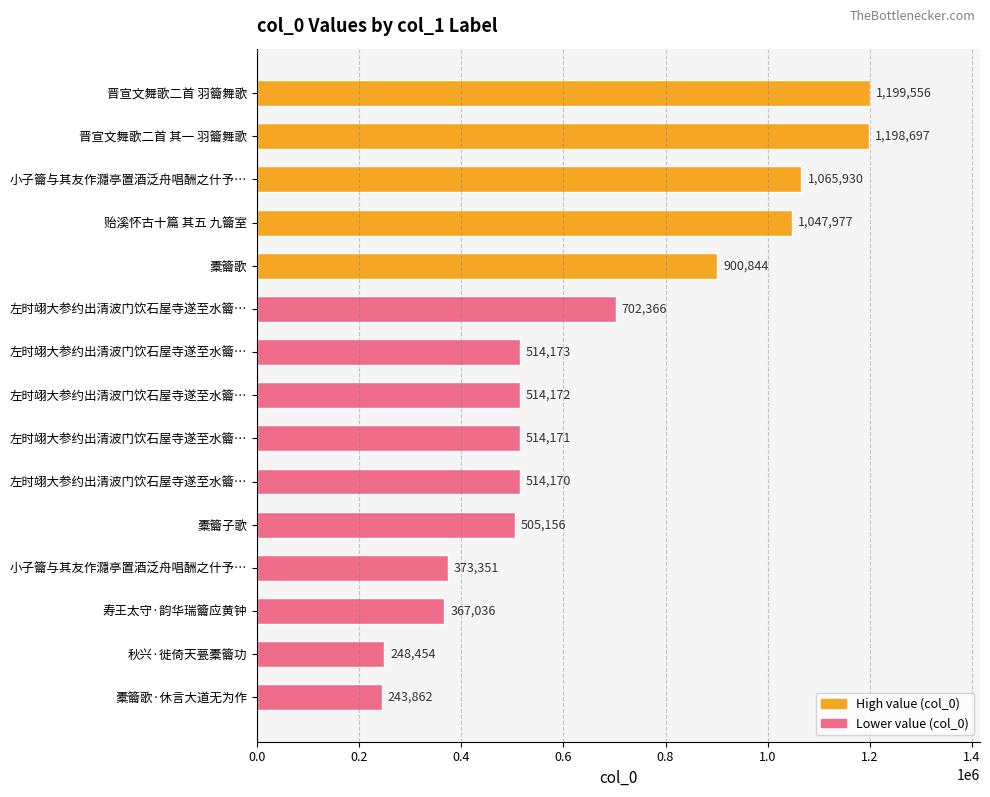

What is the difference between the maximum and minimum values?

955694